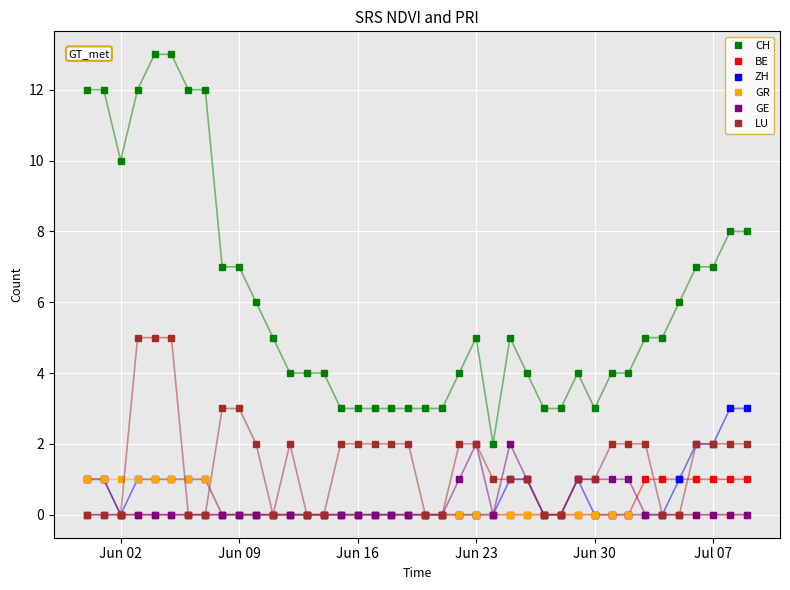

How many distinct data groups are displayed?

6